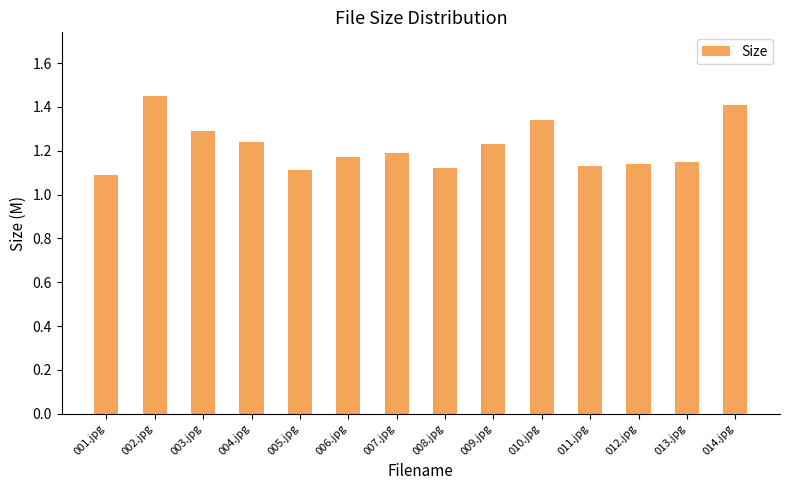

Count the values in the range 1 to 2.

14